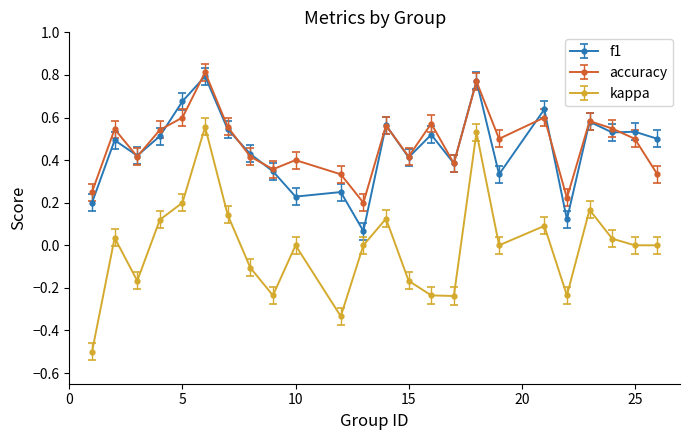

True or false: kappa and f1 intersect in this chart.

False